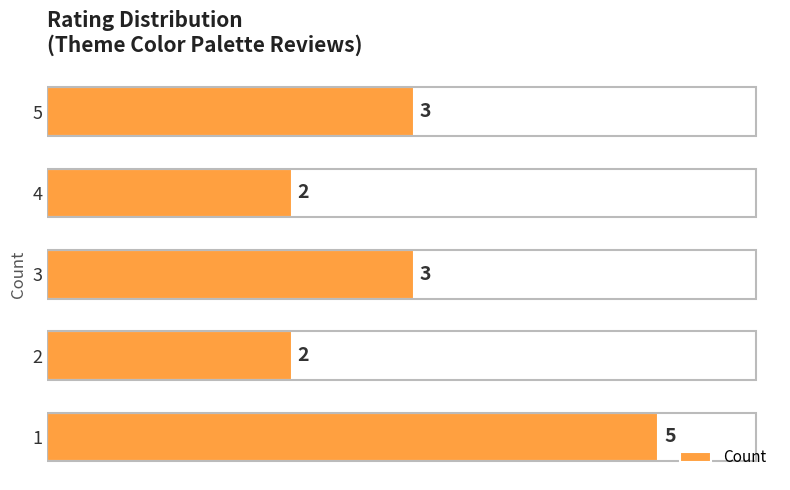

Reading top to bottom, list all the values displayed in this chart.

3	2	3	2	5